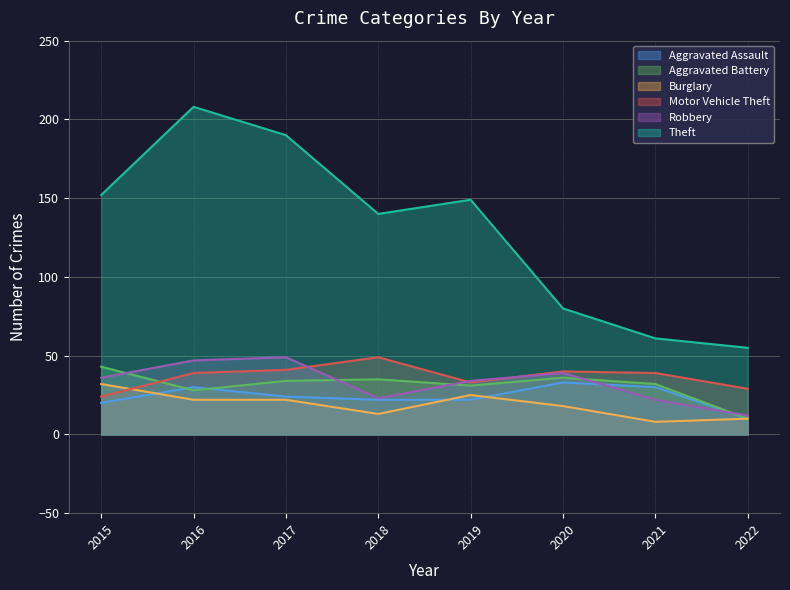

What is the difference between the maximum and minimum values in the Aggravated Assault series?

23